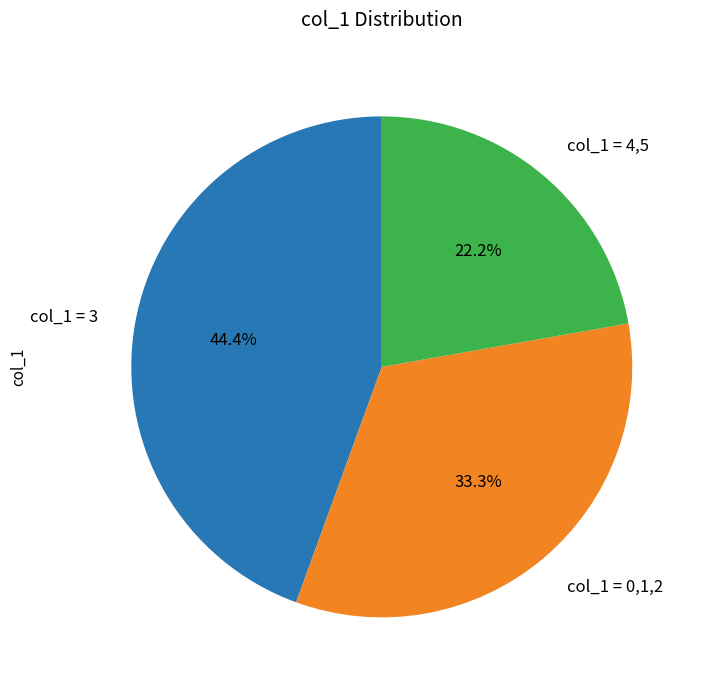

Which slice is the smallest?

col_1 = 4,5